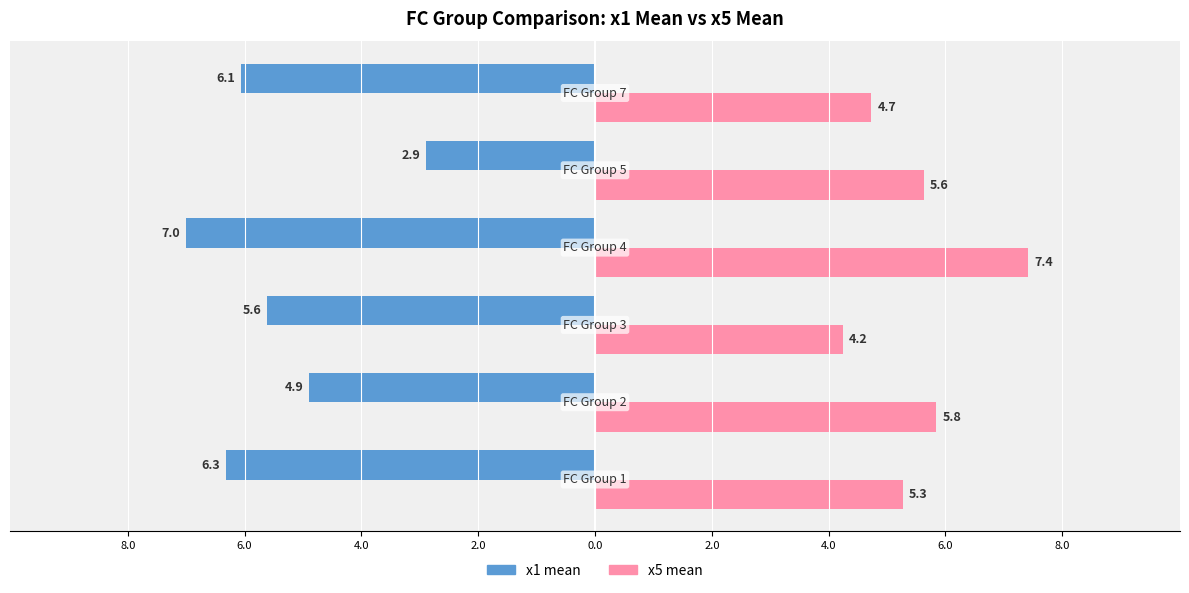

What are all the series names shown in the legend?

x1 mean, x5 mean